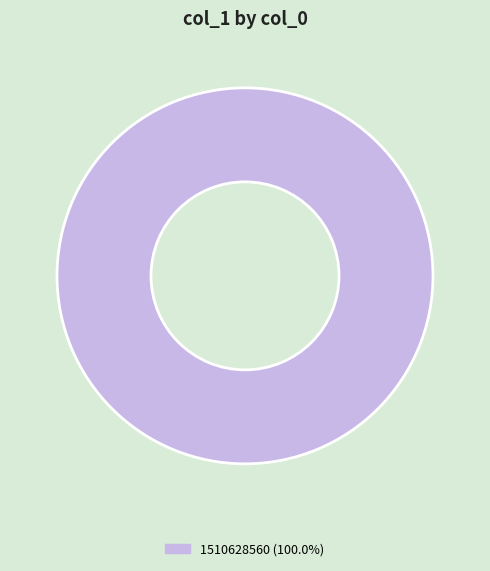

Is there a majority slice in this chart?

Yes